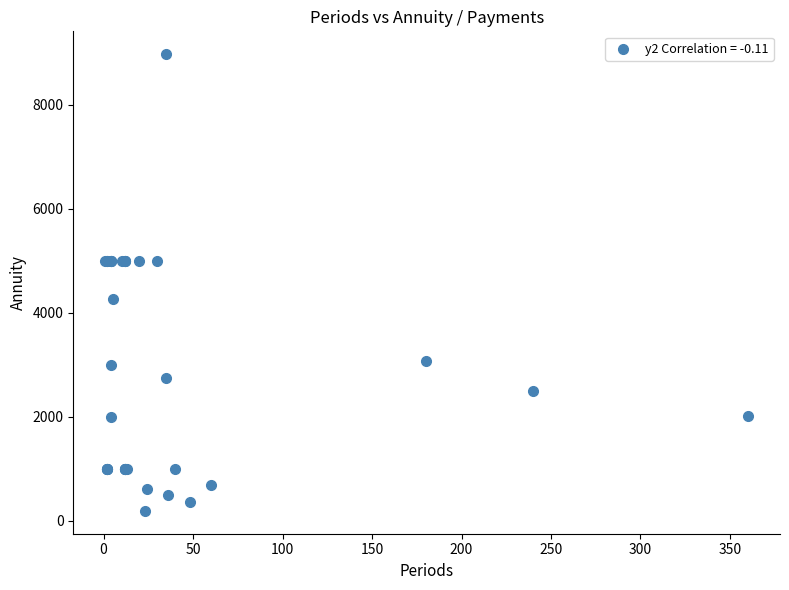

What Y value in the scatter plot is closest to 4580?

4261.4